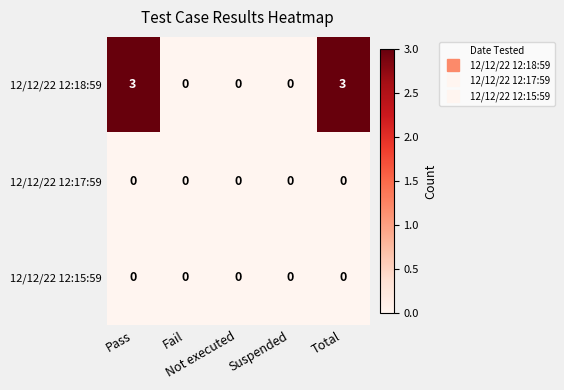

Which series has the largest range (max minus min)?

12/12/22 12:18:59